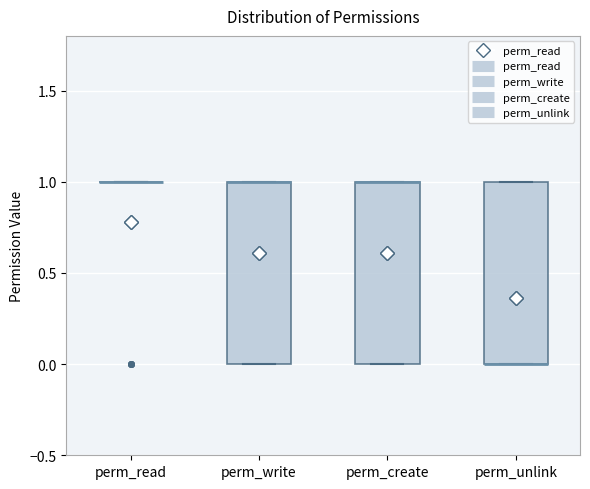

Reading left to right, read every box against the y-axis: the position of its median line, the range the box covers, and the ends of its whiskers. The values are not printed on the chart, so give them approximately, as read against the axis.

perm_read: box collapsed to a line at 1, whiskers 1 to 1
perm_write: median 1 (drawn on the box's upper edge), box 0 to 1, whiskers 0 to 1
perm_create: median 1 (drawn on the box's upper edge), box 0 to 1, whiskers 0 to 1
perm_unlink: median 0 (drawn on the box's lower edge), box 0 to 1, whiskers 0 to 1